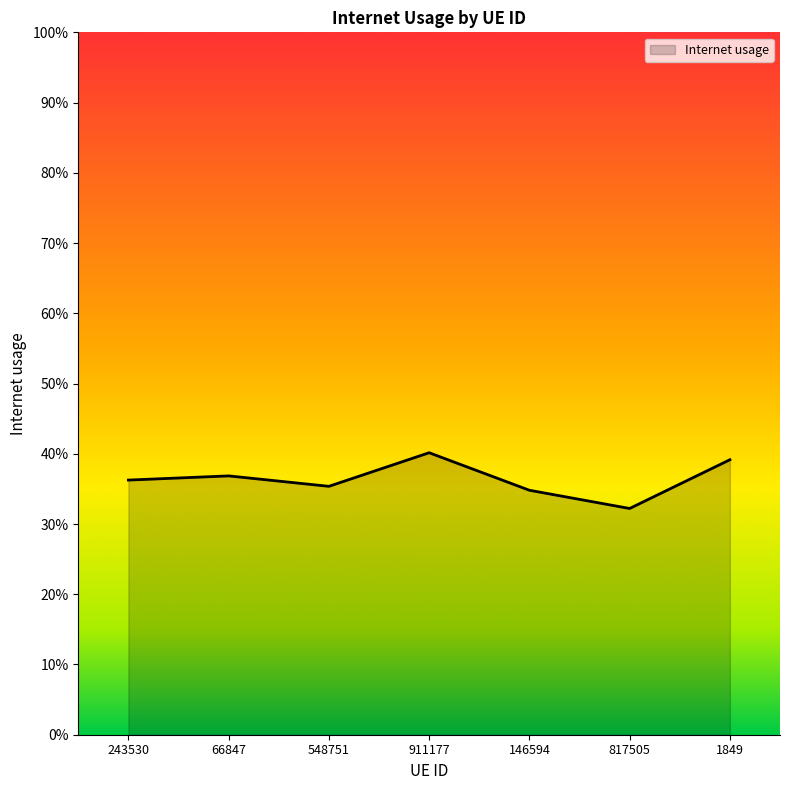

What is the sum of all values?

2.5